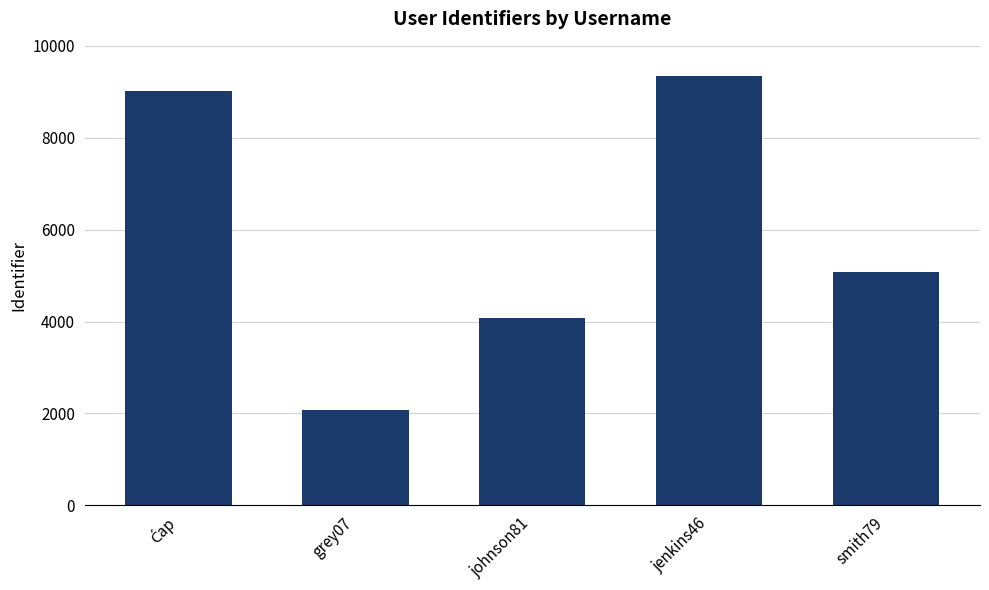

What is the minimum value shown in the chart?

2070